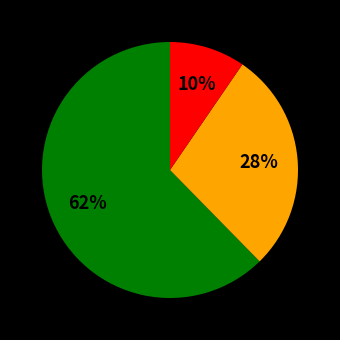

Count the number of slices in the pie.

3